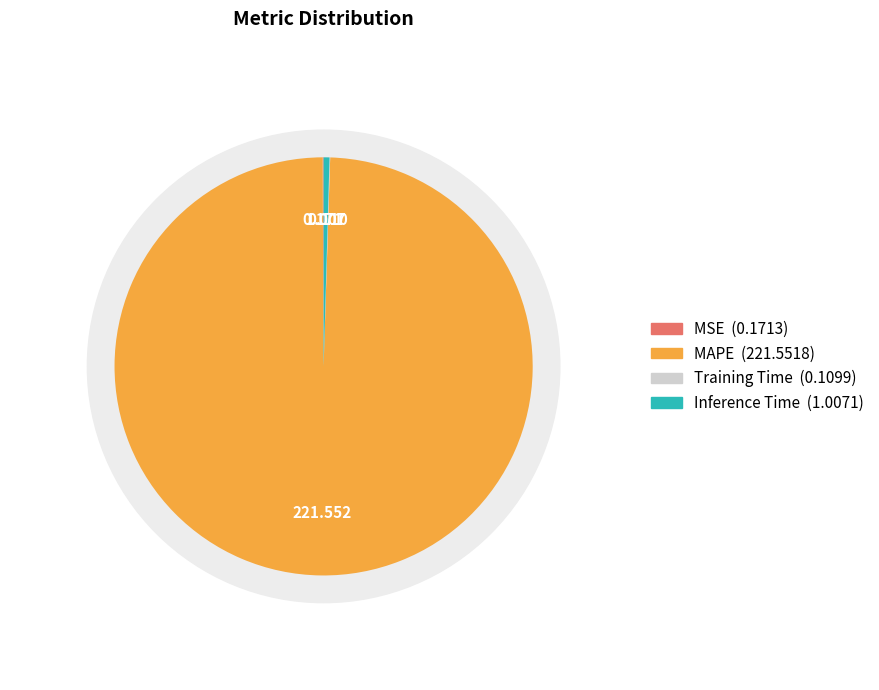

To the nearest percent, what is the difference between the largest and smallest slice percentages?

99%